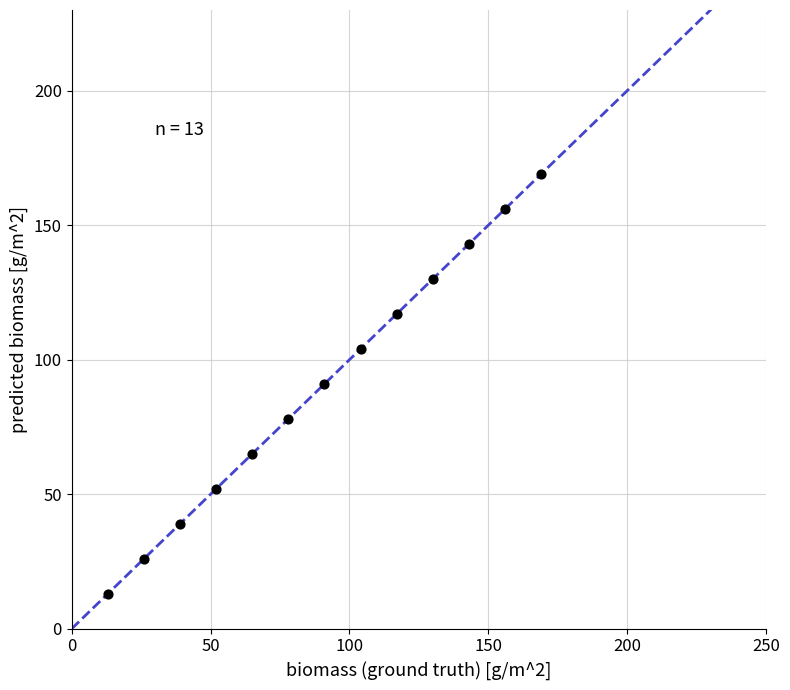

What is the range of X values (max minus min)?

156